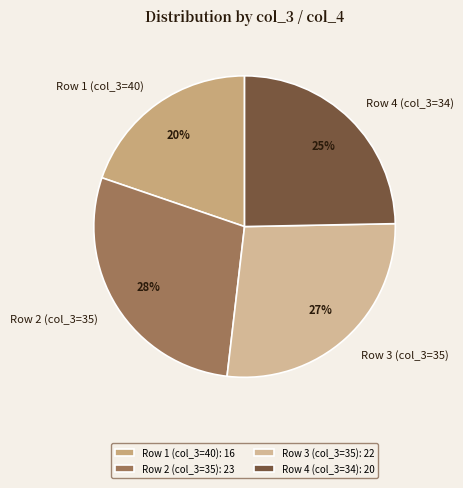

To the nearest percent, what is the average slice percentage?

25%